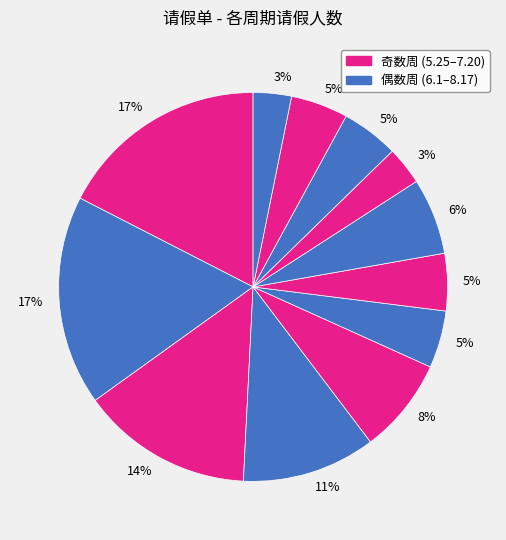

To the nearest percent, what is the average slice percentage?

8%